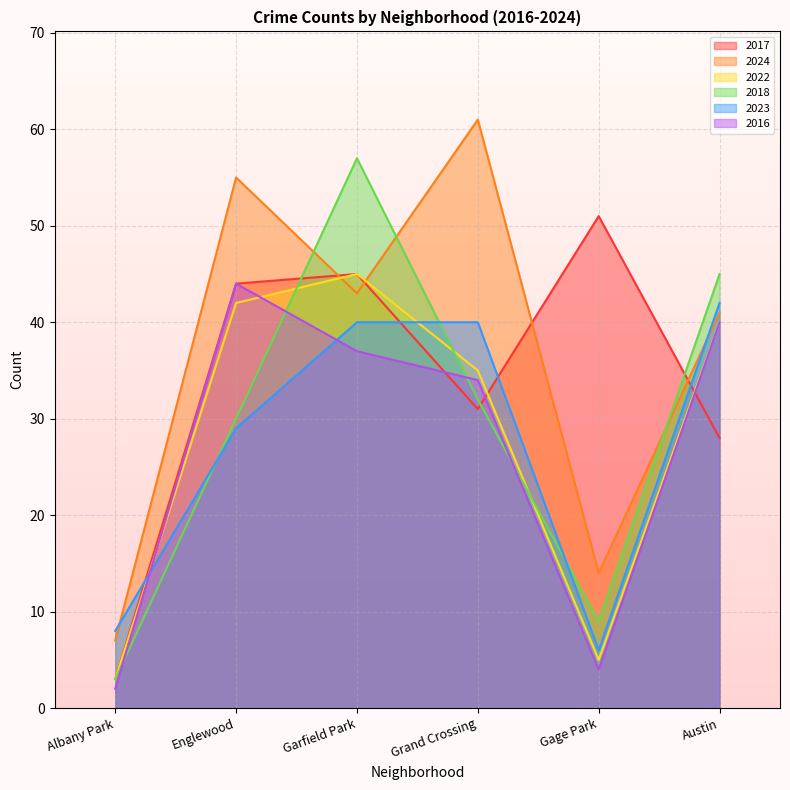

What is the average value of the 2017 series?

34